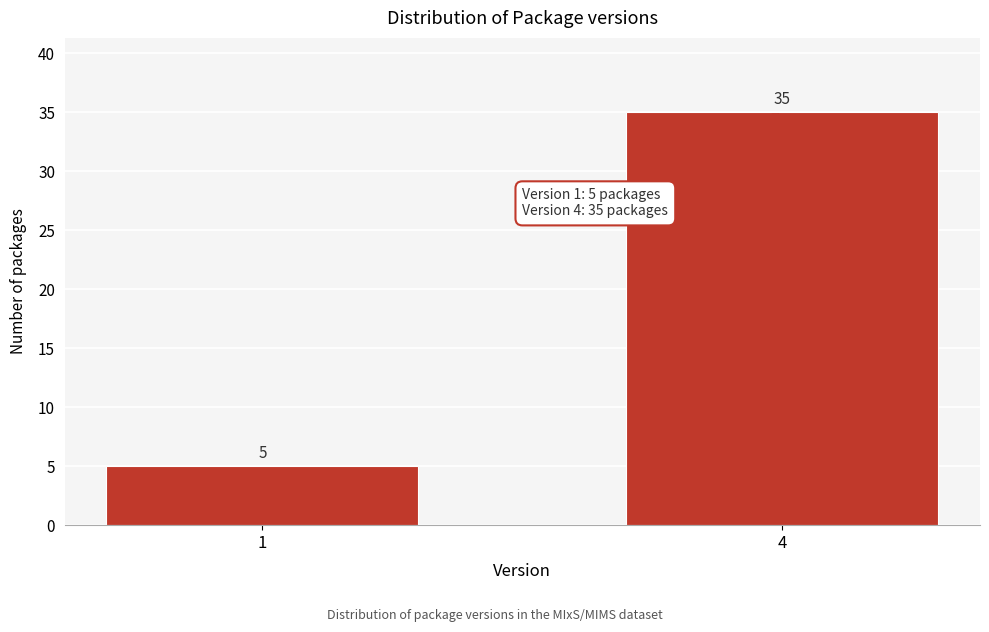

Reading right to left, list all the values displayed in this chart.

35	5